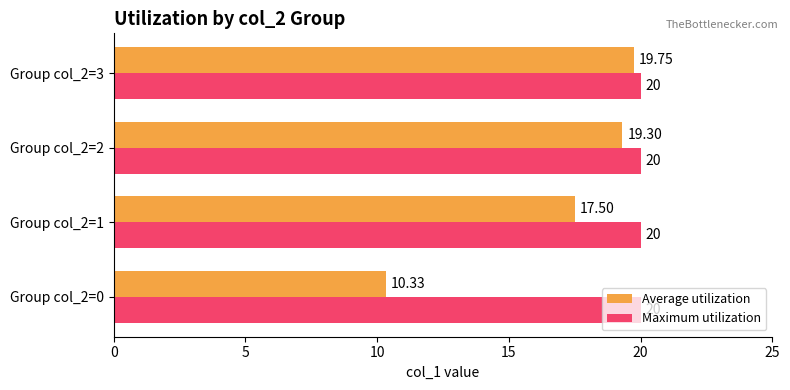

Rank the series by their maximum value, from lowest to highest.

Average utilization, Maximum utilization